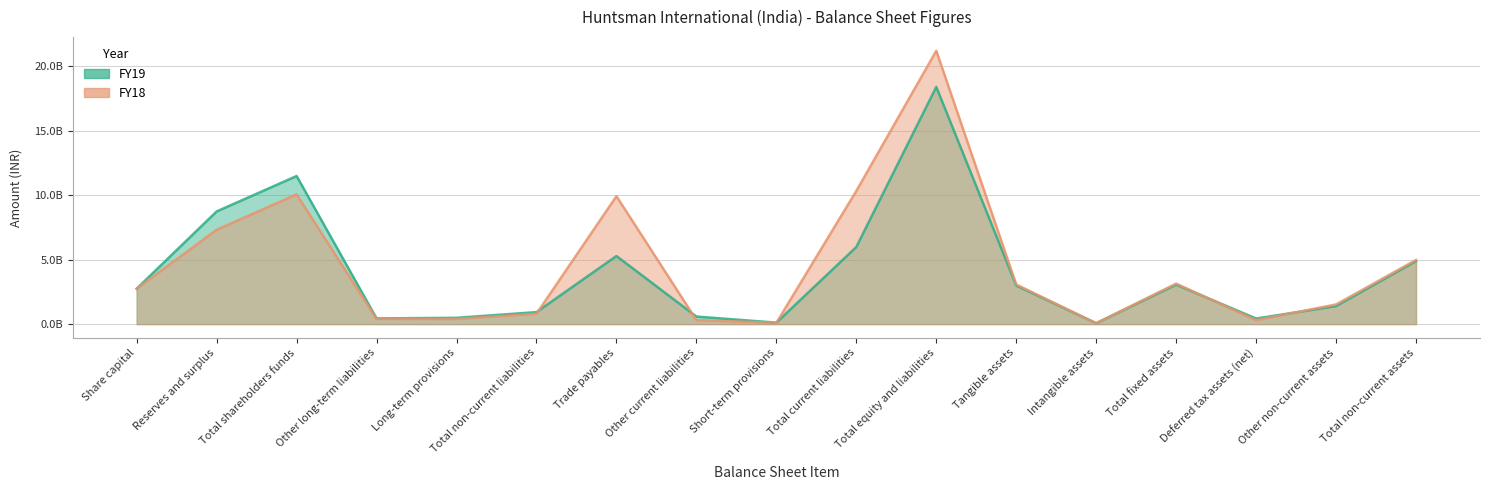

How many data points in FY18 are above 2748580000?

8